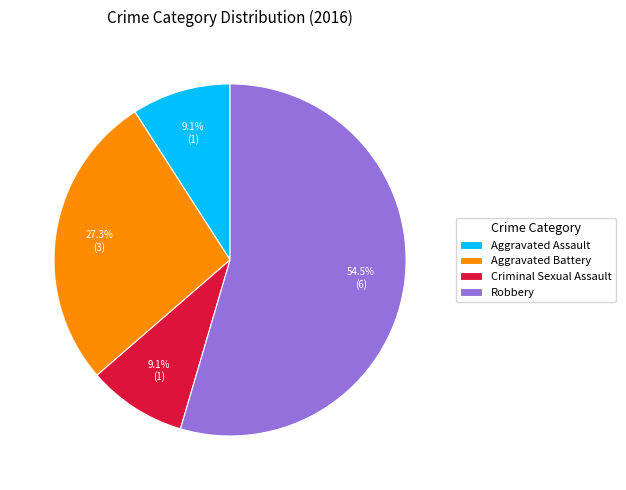

Is it true that Aggravated Assault is 9% of the pie?

True